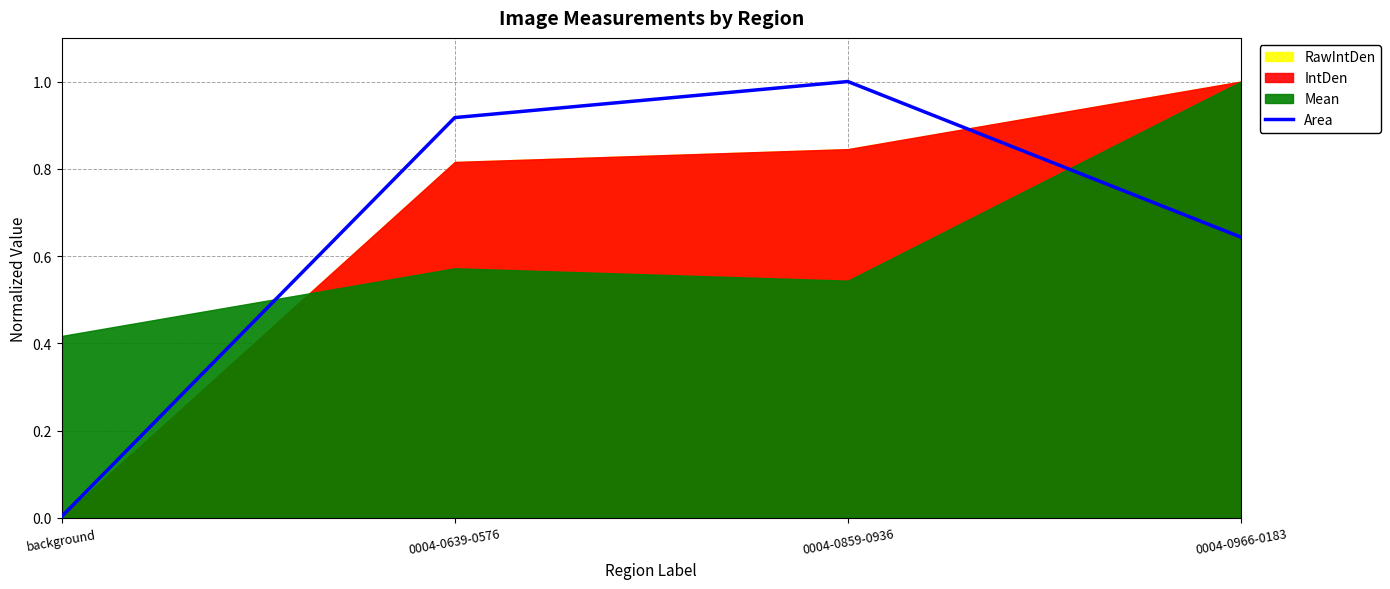

At which category does the data reach its first local peak?

0004-0859-0936